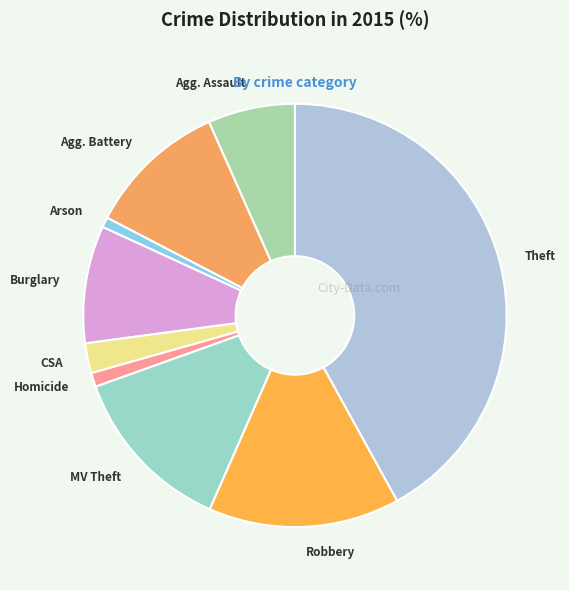

True or false: Theft accounts for 51% of the total.

False